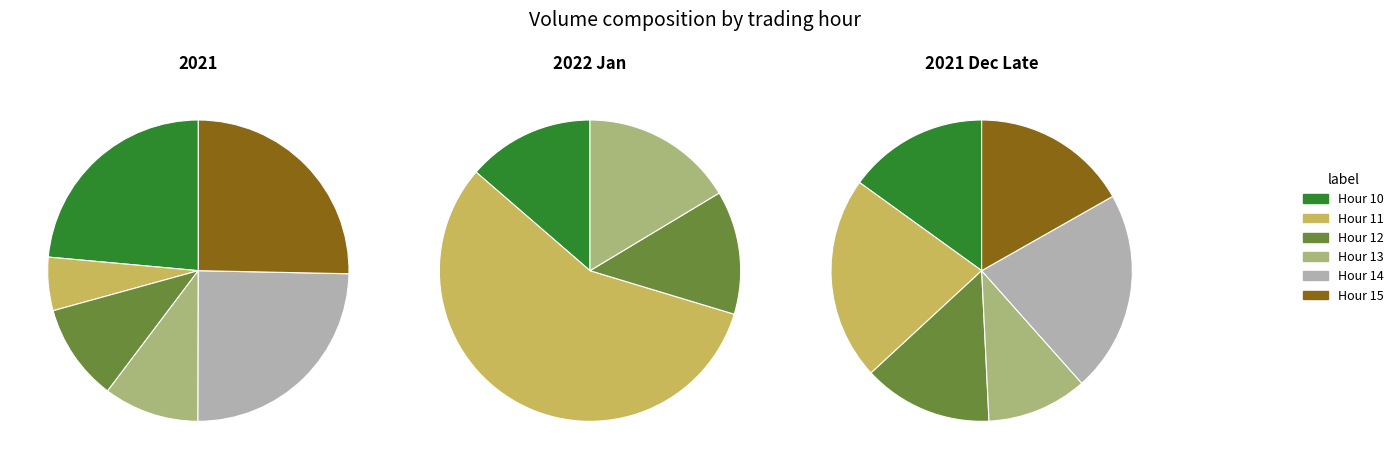

Is there any slice that represents more than half of the pie?

No